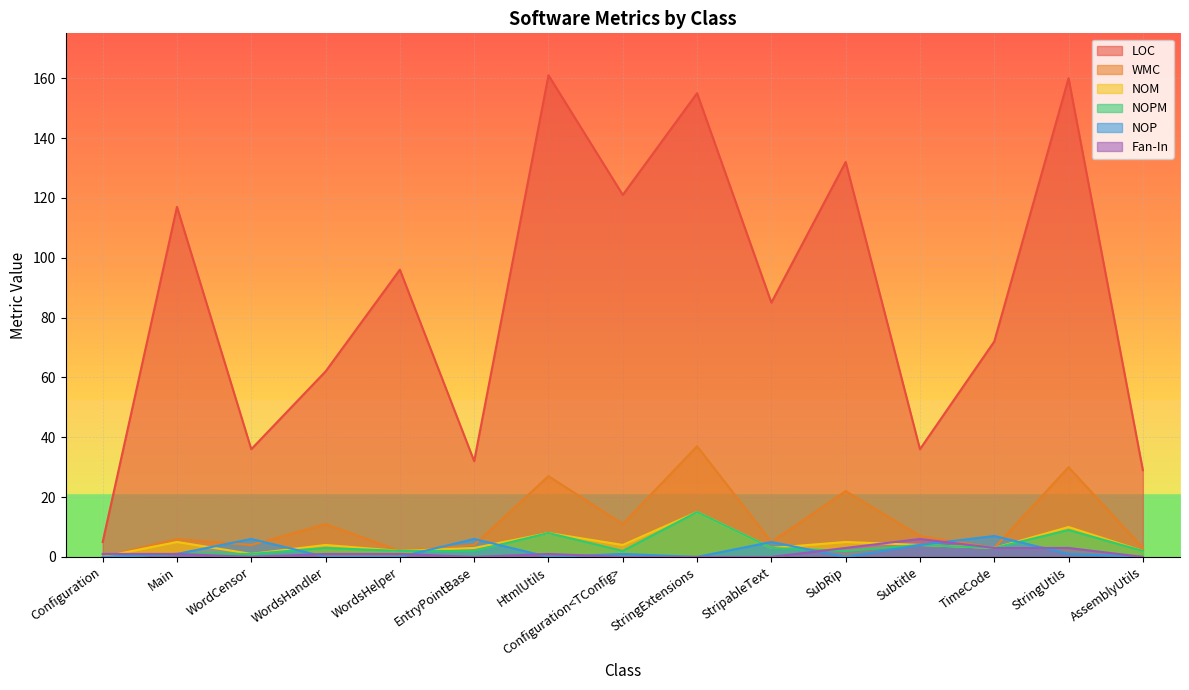

What is the sum of the Fan-In values at Configuration<TConfig> and SubRip?

3